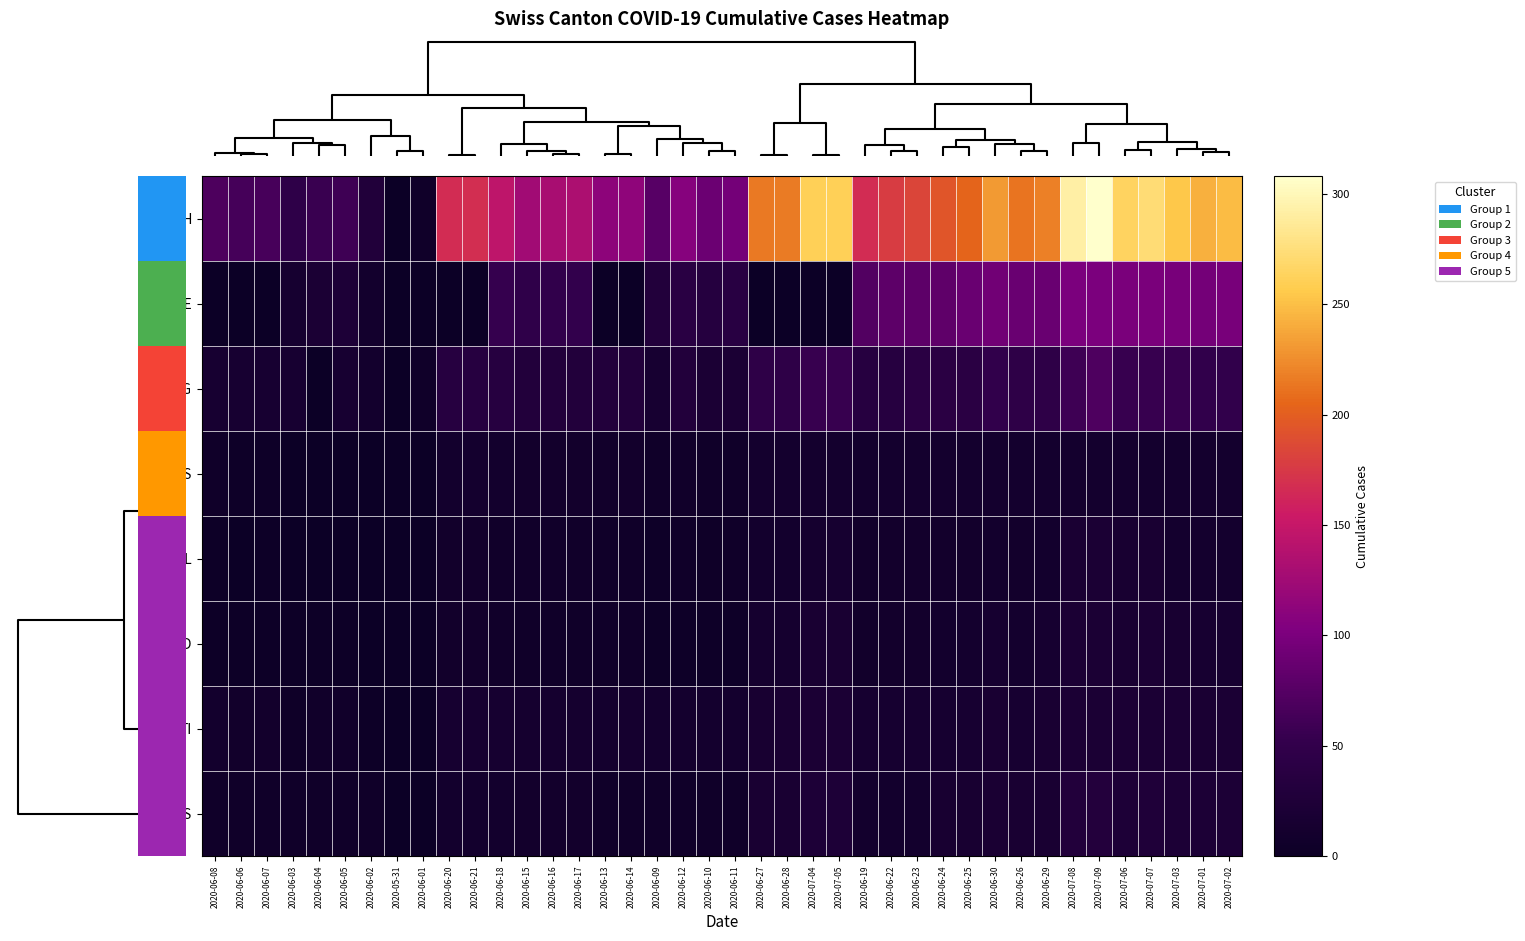

At how many categories does at least one series exceed 289?

2